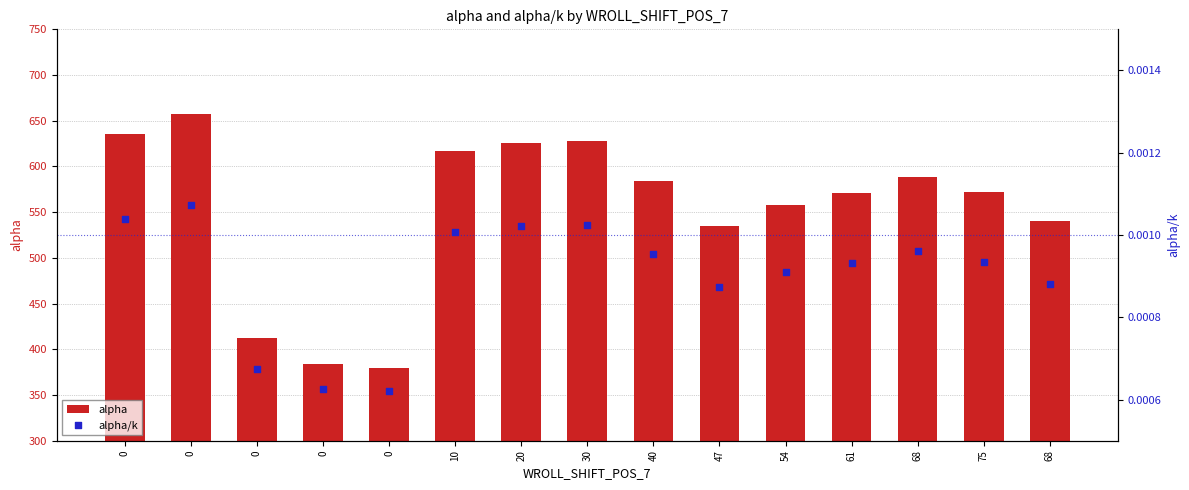

What is the total value across all series at 61?

571.1